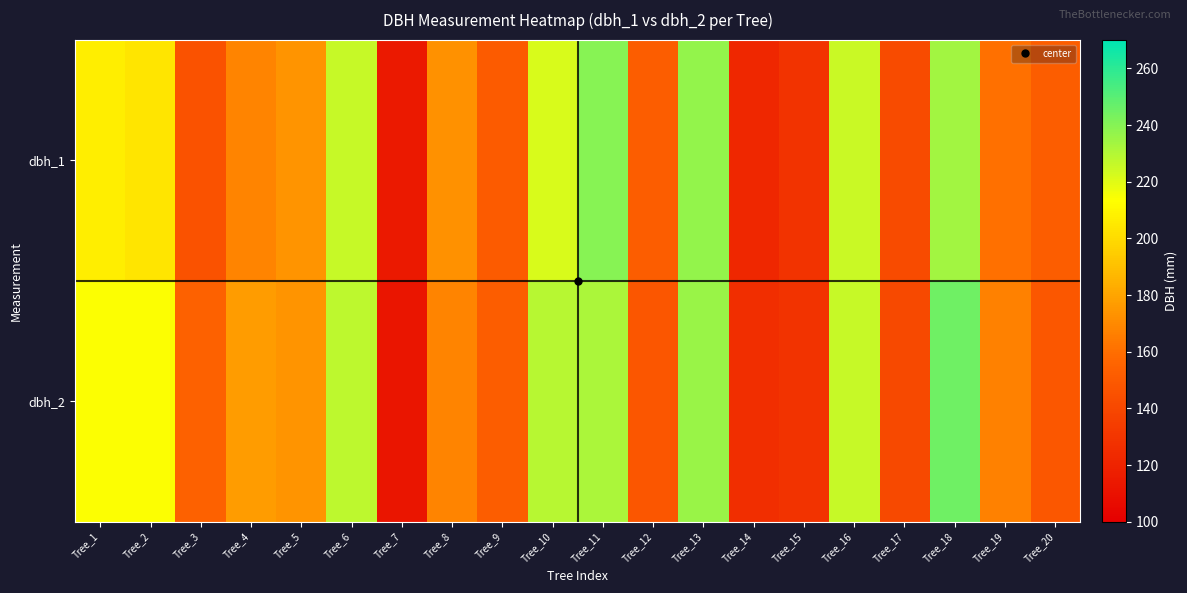

Which has a higher value, Tree_10 or Tree_17?

Tree_10